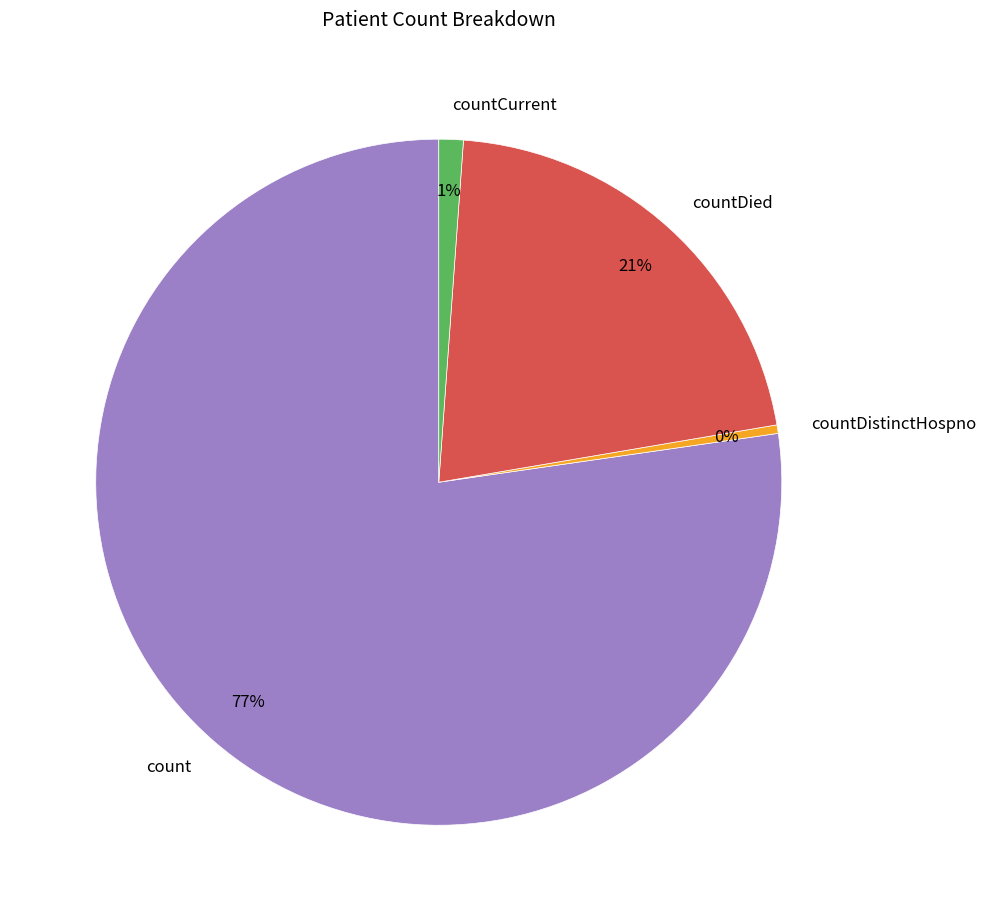

Combined, do countCurrent and countDied account for over 50%?

No